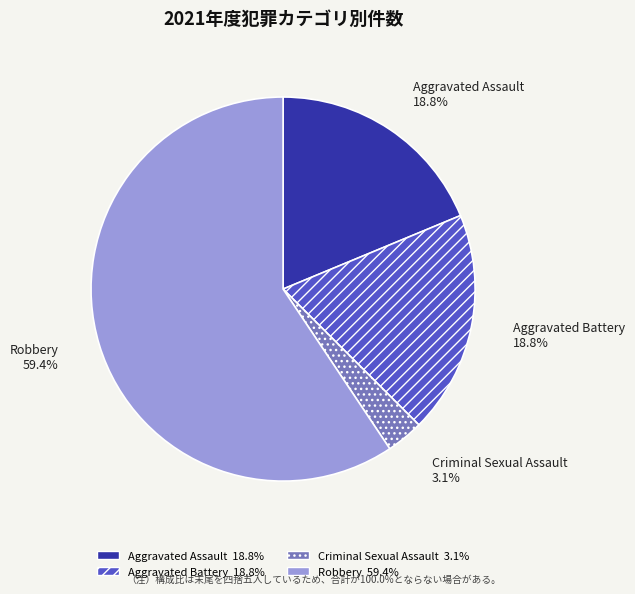

The Robbery slice represents 69% of the pie. True or false?

False